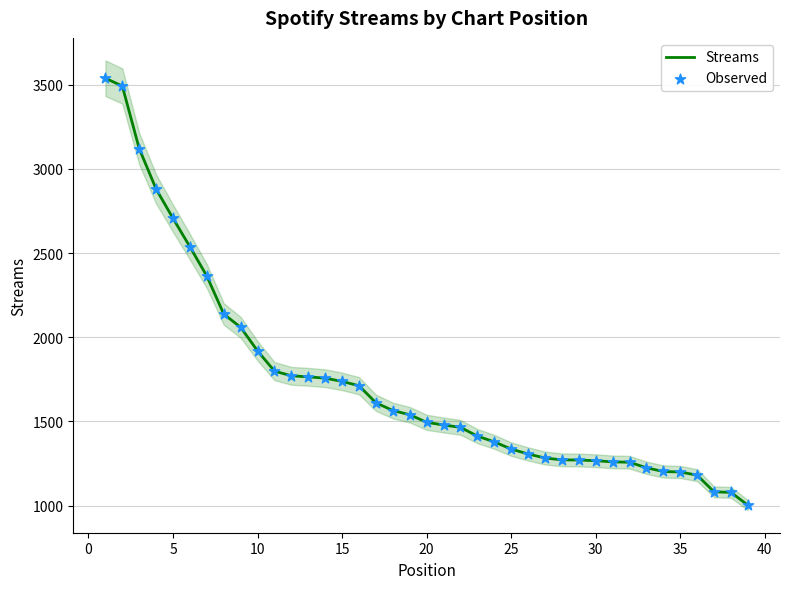

Is the value of Observed at 15 greater than the value of Streams at 16?

Yes